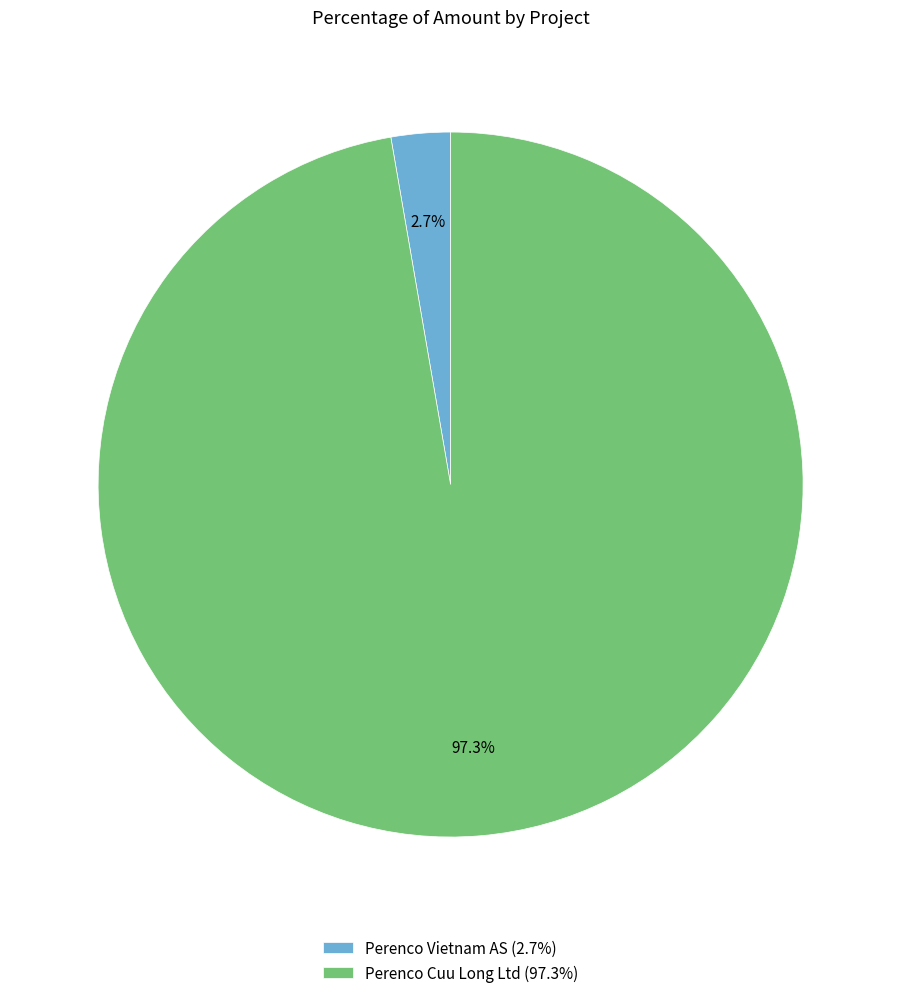

Which category has the smallest portion of the pie?

Perenco Vietnam AS